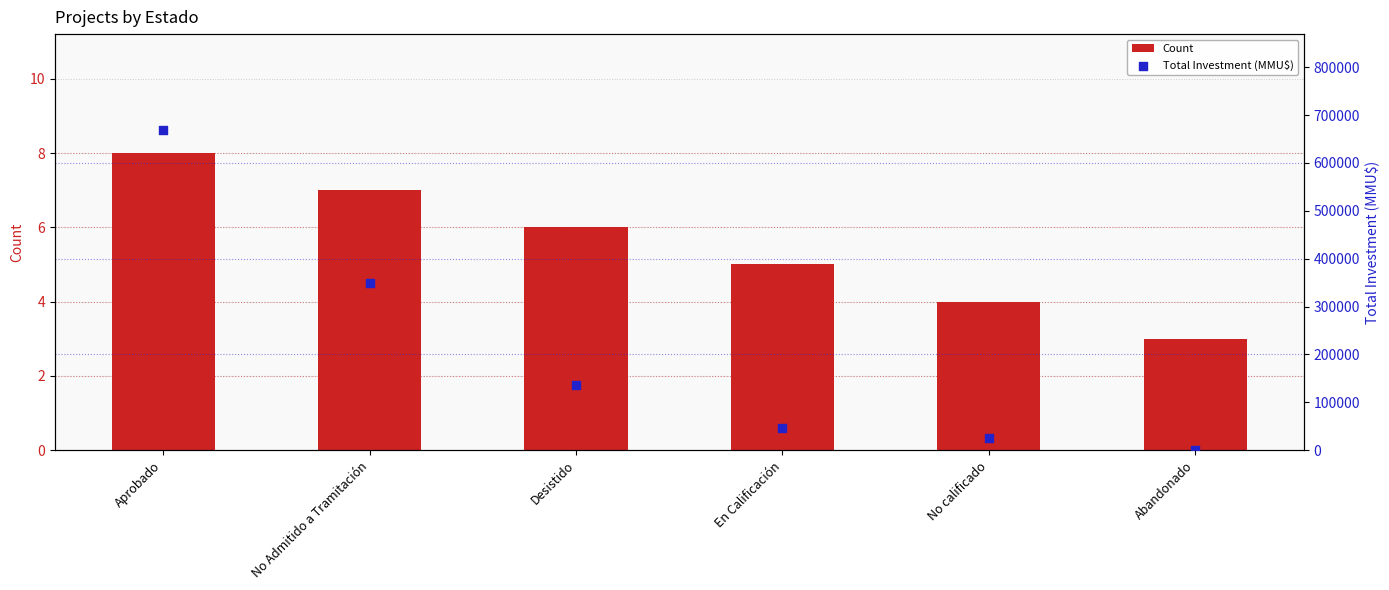

At how many categories does at least one series exceed 341850?

2